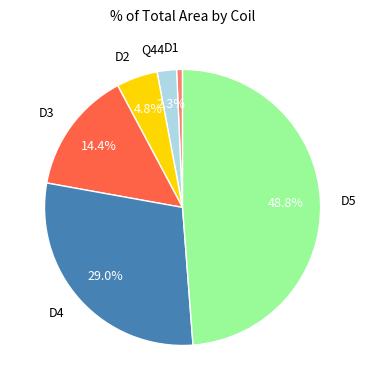

Does Q44 account for over 50% of the chart?

No